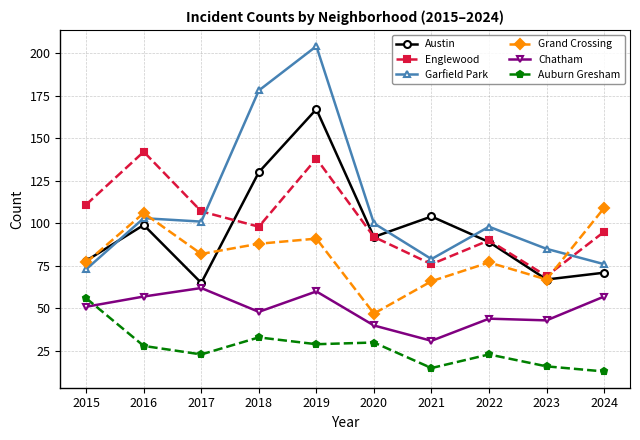

Where does the Garfield Park series first go above 100?

2016